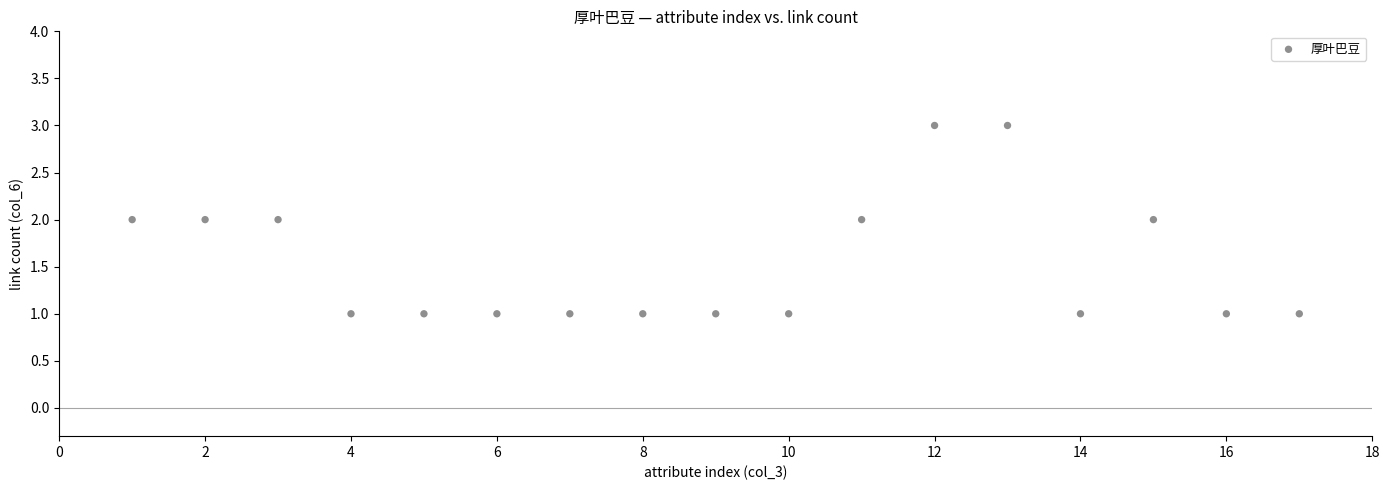

What is the range of X values (max minus min)?

16